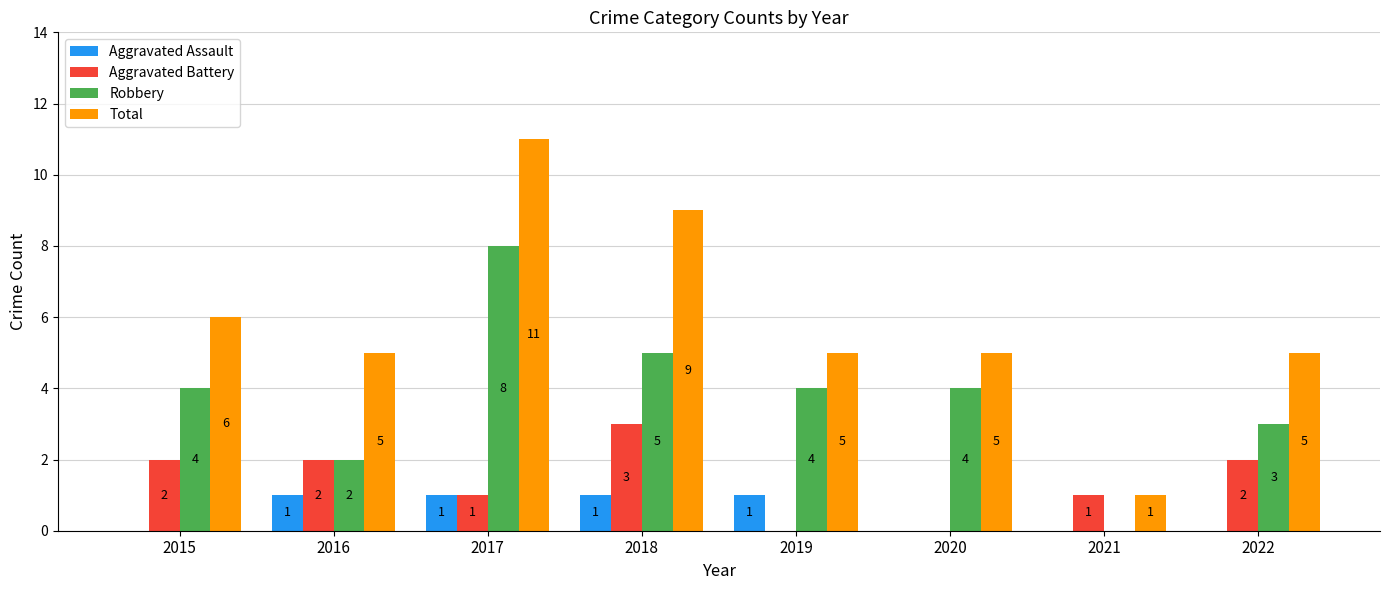

How many Aggravated Assault values are between 0 and 1?

8